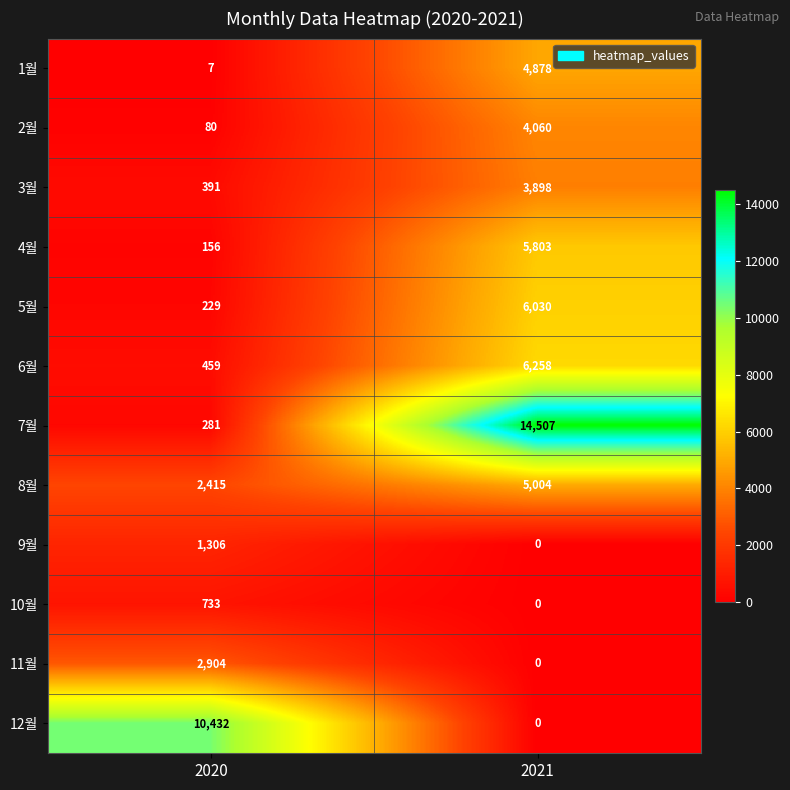

Which category has the highest value in the 10월 series?

2020